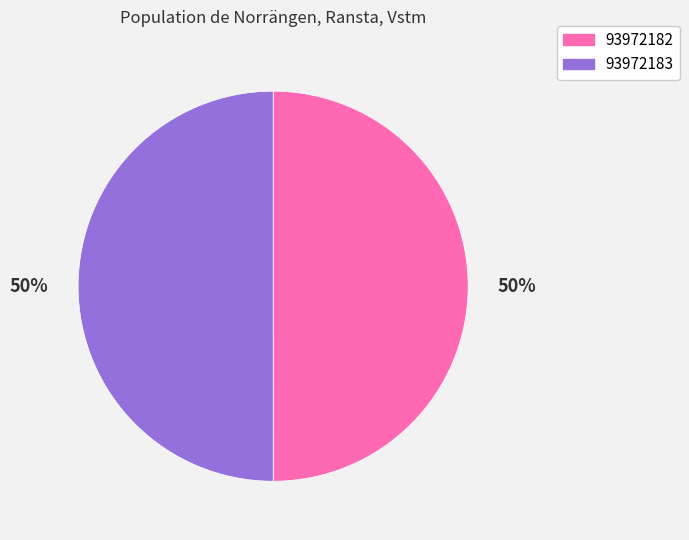

To the nearest percent, what is the average slice percentage?

50%